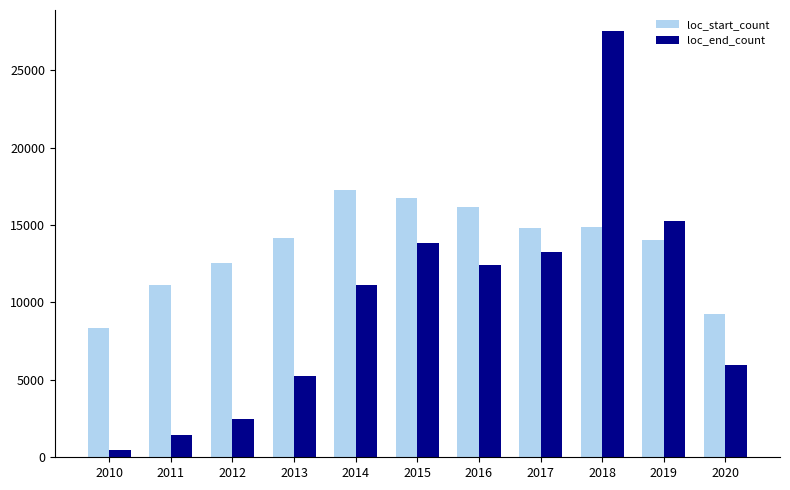

At which category is the sum across all series the highest?

2018